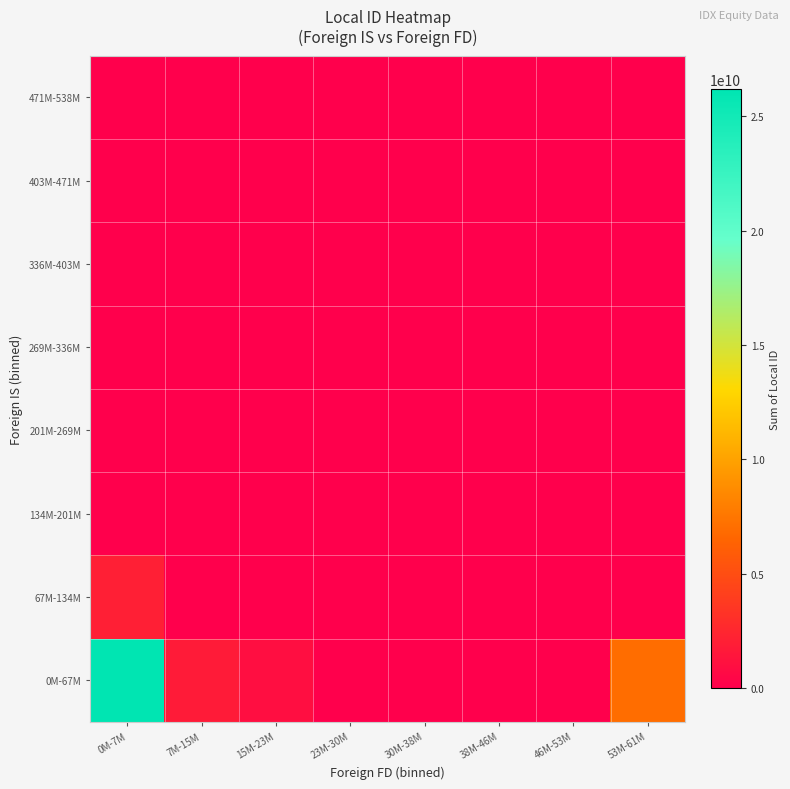

At how many categories does at least one series exceed 18362555893?

1